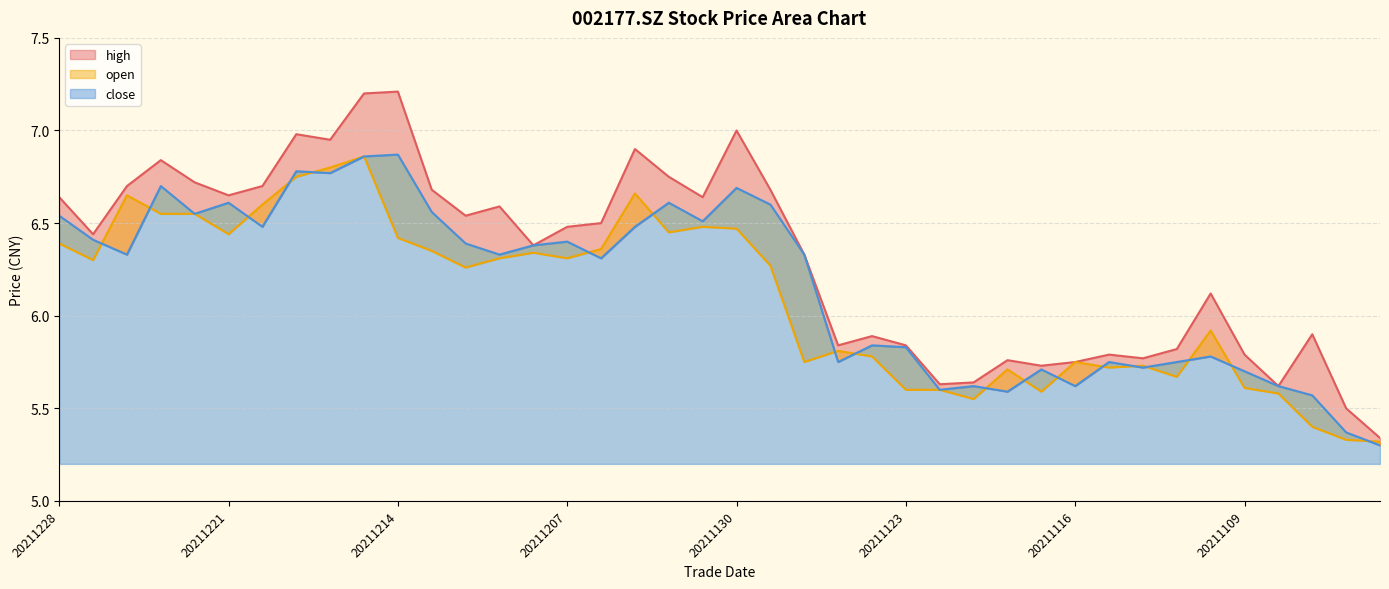

List the series in order of their overall mean, lowest first.

open, close, high